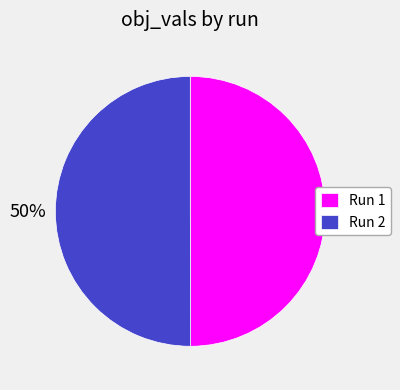

How many segments does this pie chart have?

2